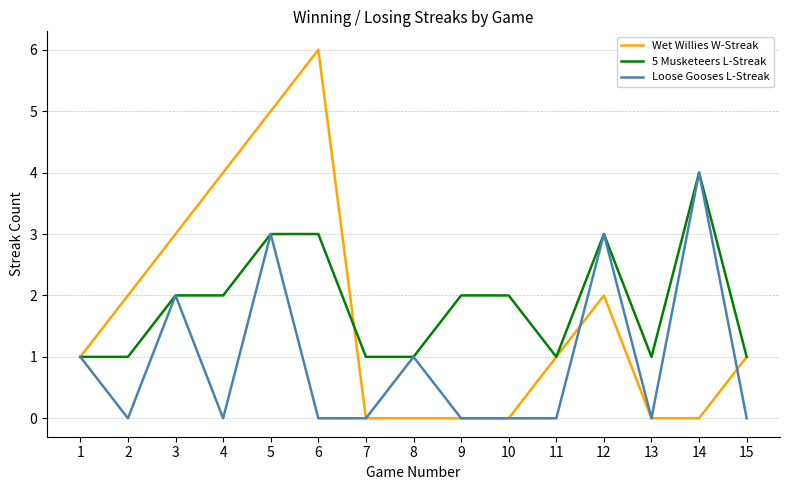

True or false: 5 Musketeers L-Streak has more than 0 points higher than both neighbors.

True